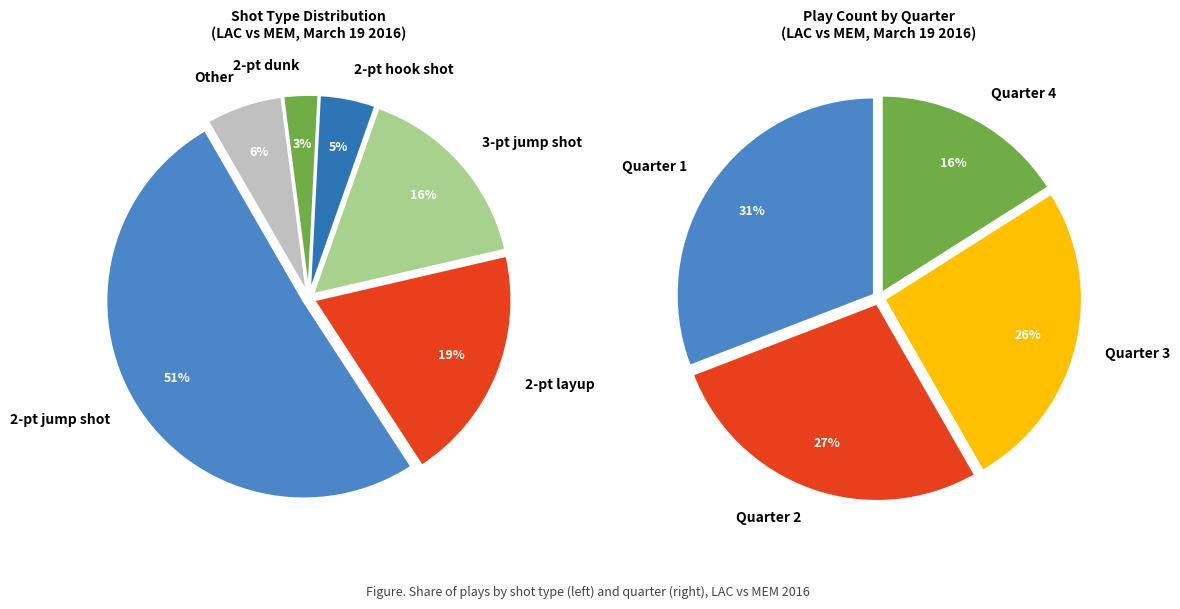

To the nearest percent, what portion does 3-pt jump shot represent?

16%